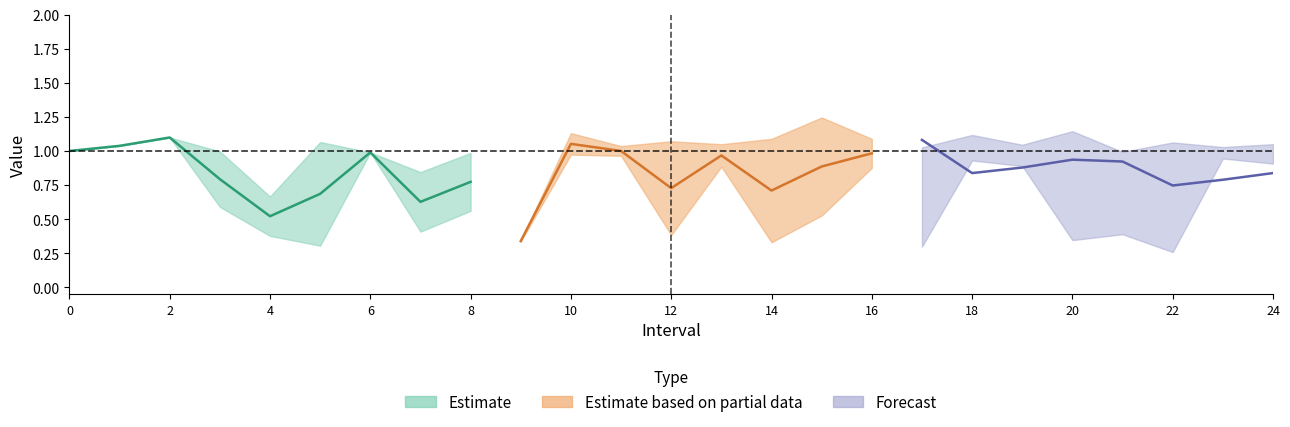

What is the difference between the q_value values at 21.0 and 23.0?

0.1